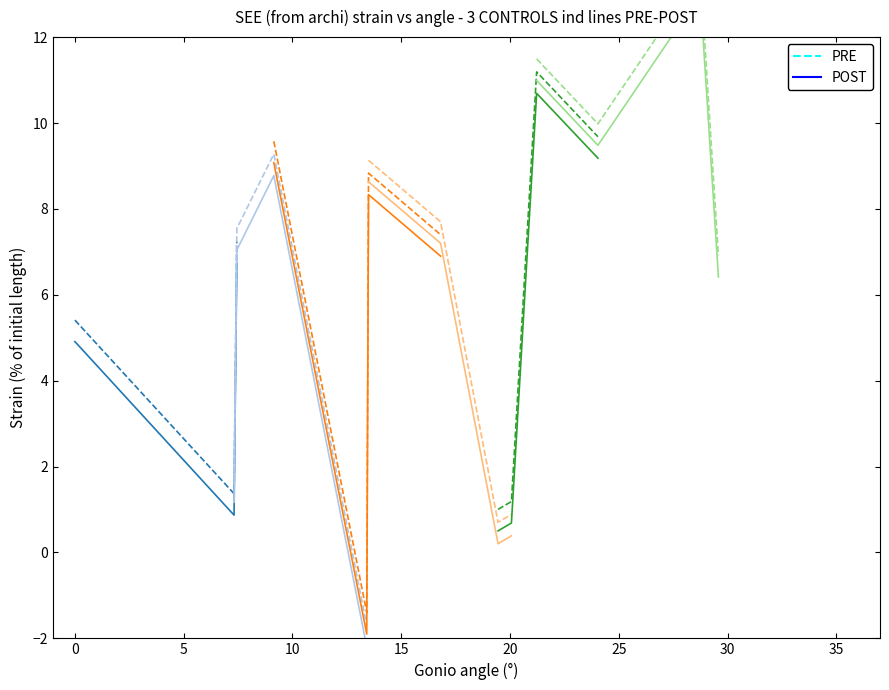

True or false: PRE and POST intersect in this chart.

False